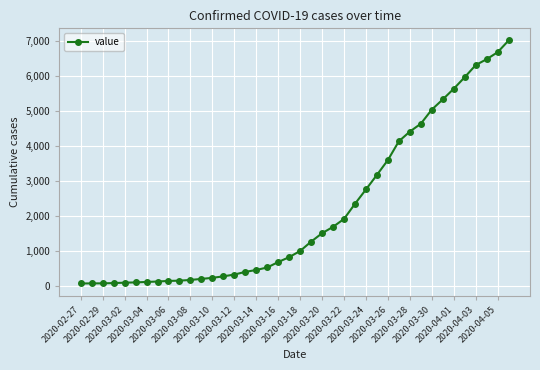

What is the sum of all values?

85751